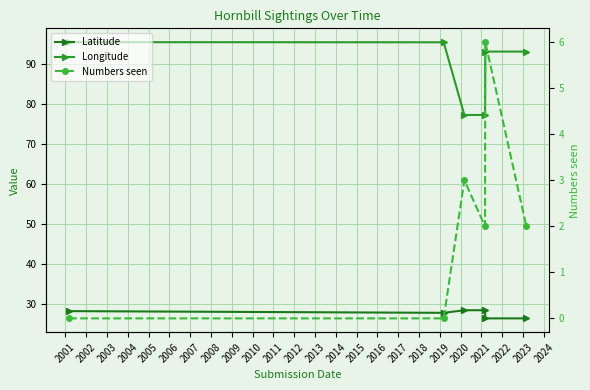

The value of Latitude at 2004 is 14.4. True or false?

False